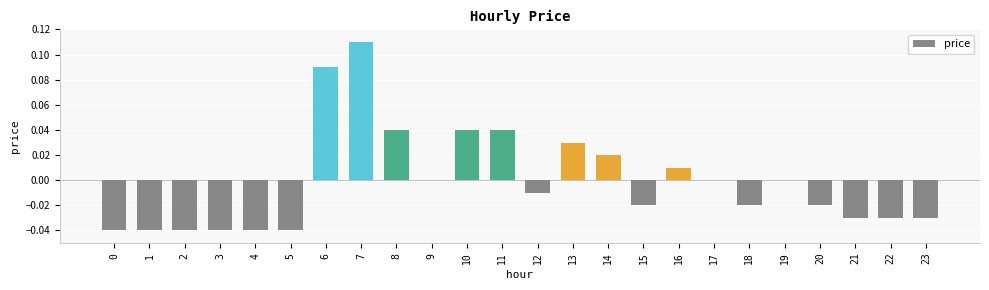

Is it true that the value at 3 is -0.1?

False